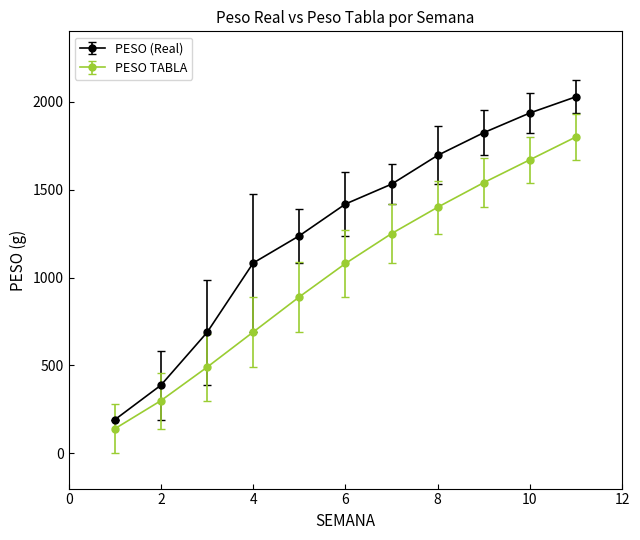

At how many categories does at least one series exceed 1481?

5